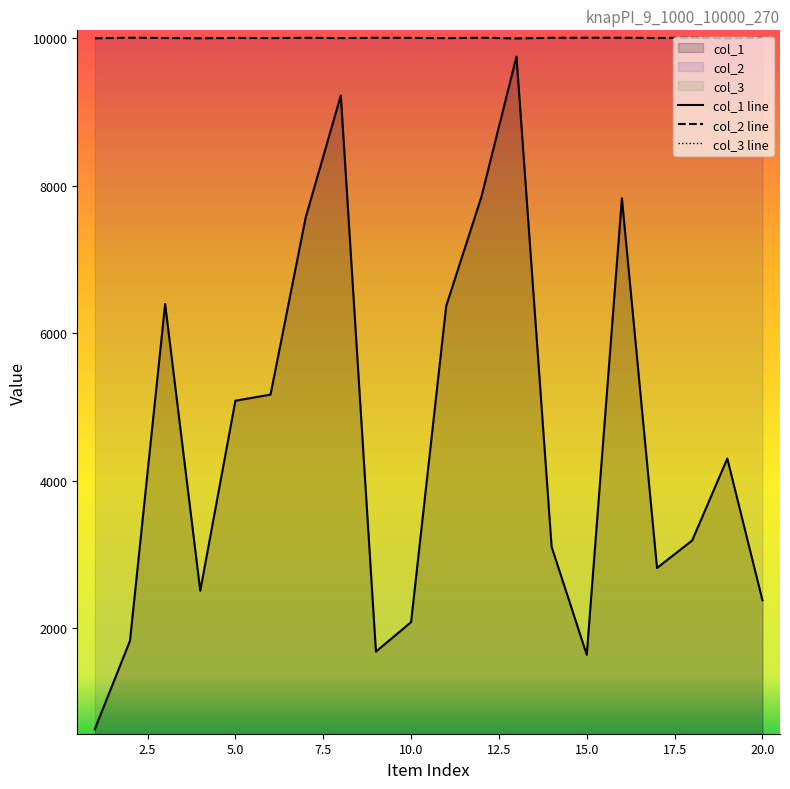

What is the greatest value displayed?

10010